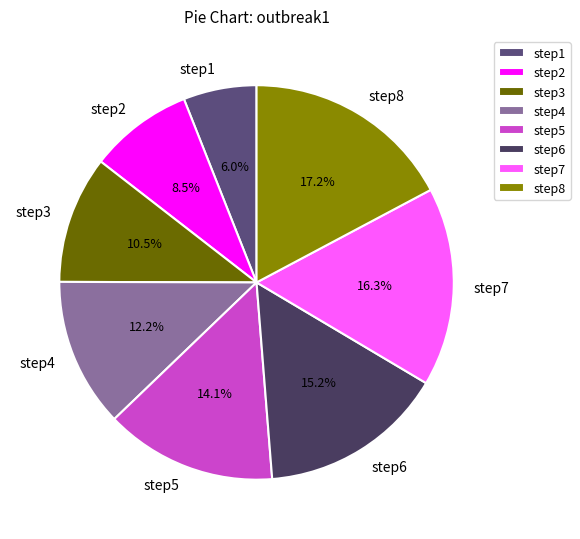

Count the number of slices in the pie.

8